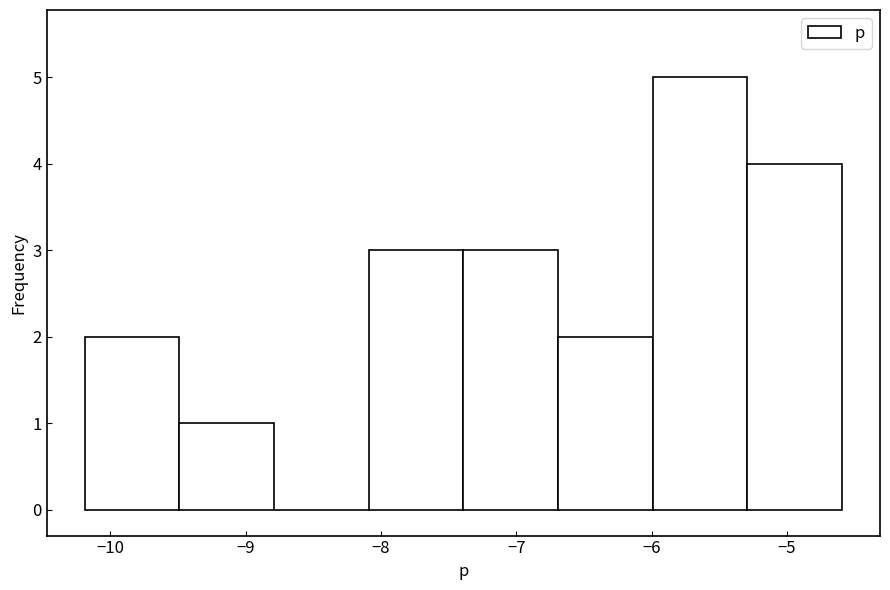

Reading left to right, list every bar in this chart as the range it spans on the x-axis followed by its height. Neither the bar edges nor the heights are printed on the chart, so give them approximately, as read against the axes.

-10.2 to -9.5: 2
-9.5 to -8.8: 1
-8.8 to -8.1: 0
-8.1 to -7.4: 3
-7.4 to -6.7: 3
-6.7 to -6.0: 2
-6.0 to -5.3: 5
-5.3 to -4.6: 4